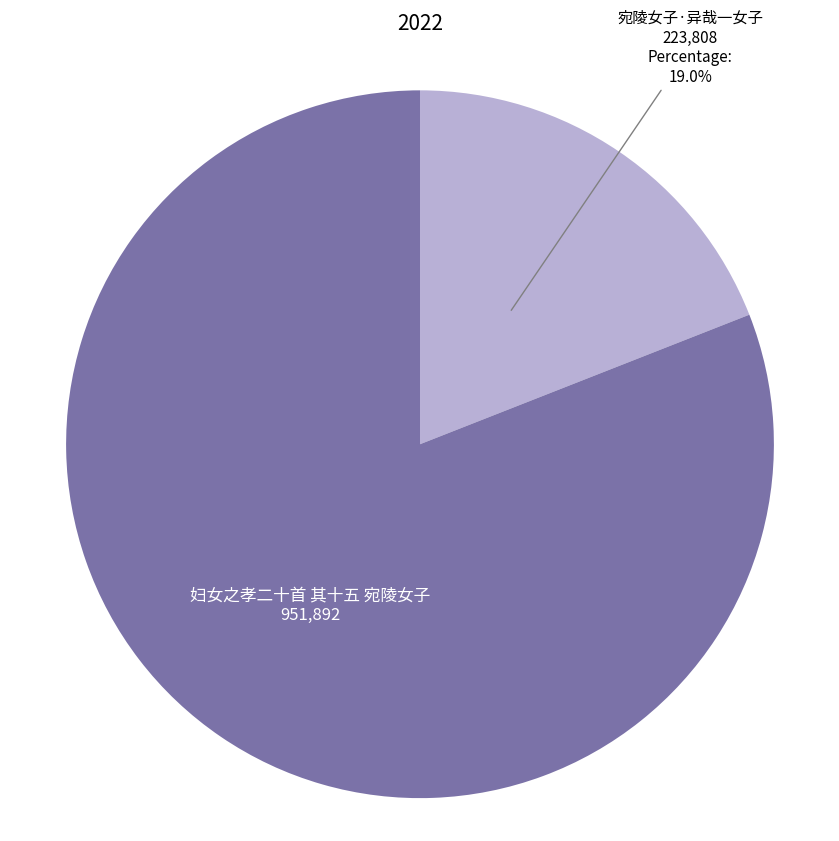

What is the ratio of the value at 妇女之孝二十首 其十五 宛陵女子 to the value at 宛陵女子·异哉一女子?

4.3